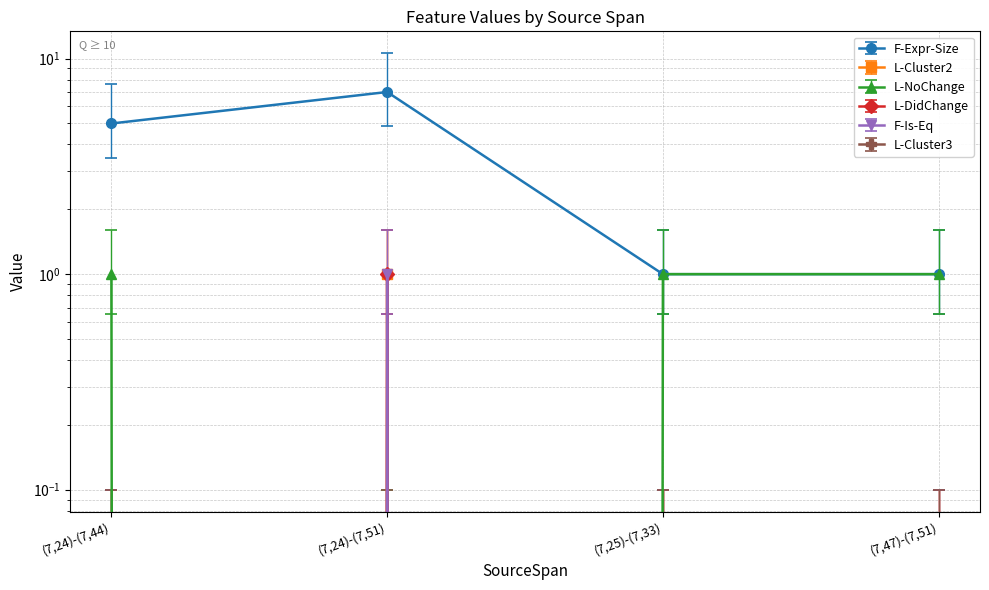

Is the value of L-NoChange at (7,24)-(7,51) greater than the value of L-Cluster2 at (7,47)-(7,51)?

Yes